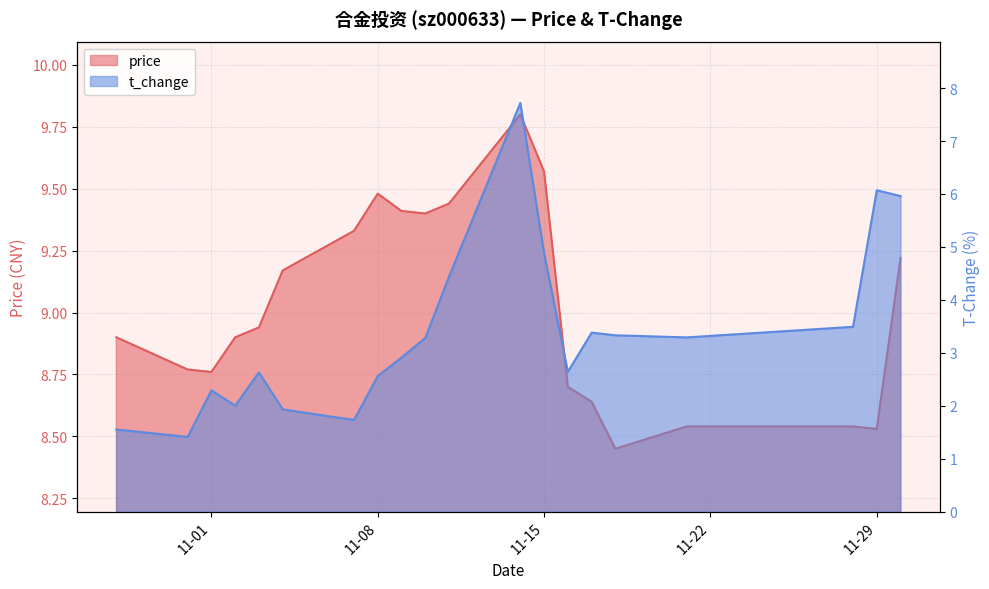

What is the average value of the t_change series?

3.4